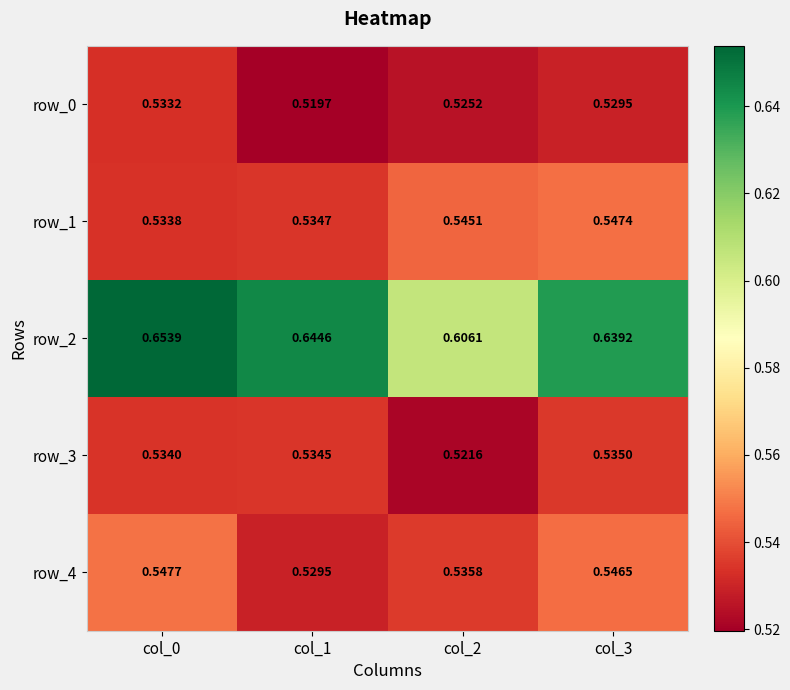

At how many categories does at least one series exceed 0?

4